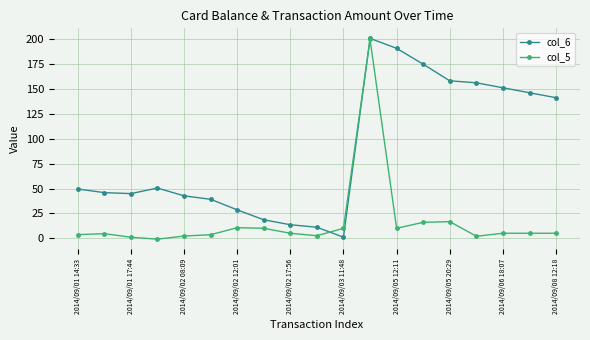

How many values in the col_6 series exceed 49?

10